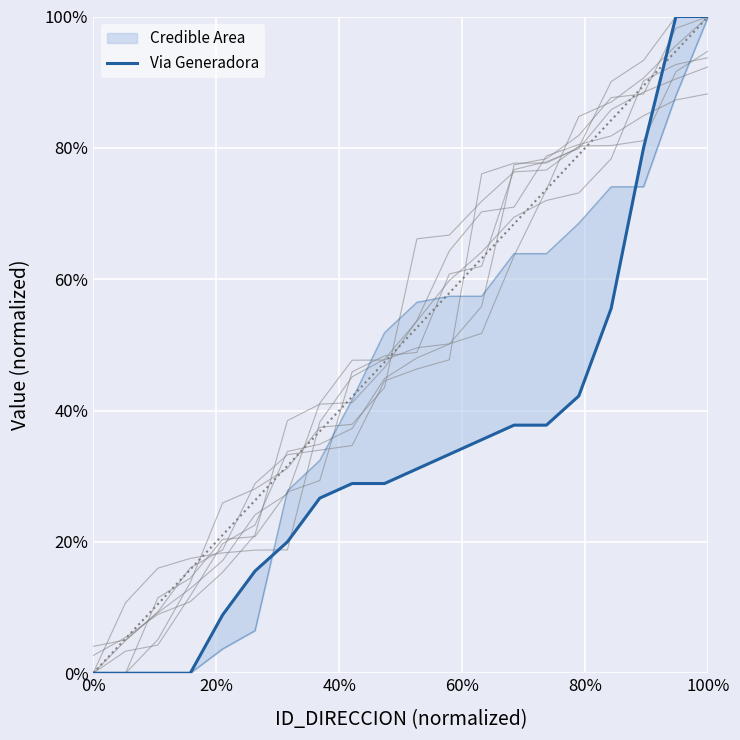

What is the difference between the maximum and minimum values?

100.0